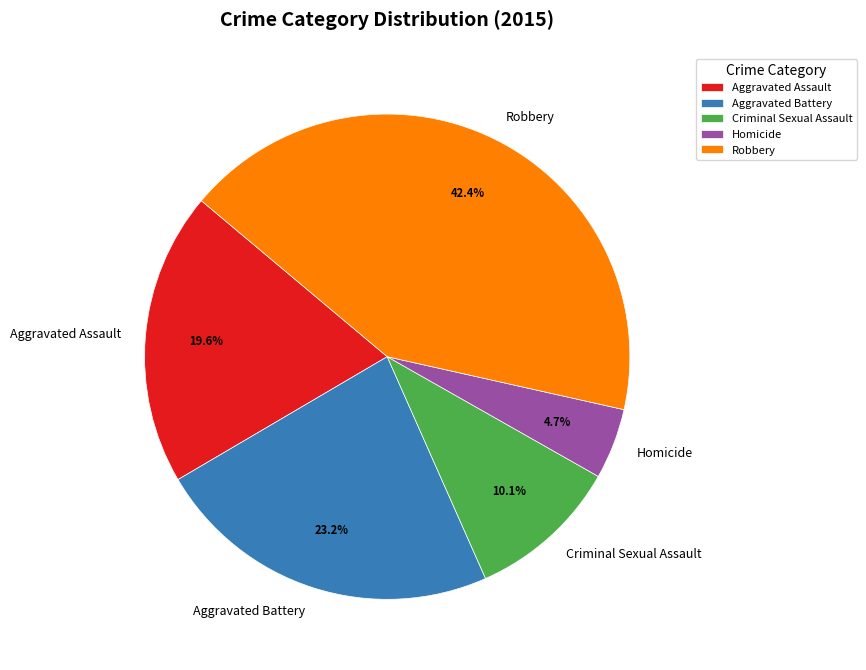

How many segments does this pie chart have?

5